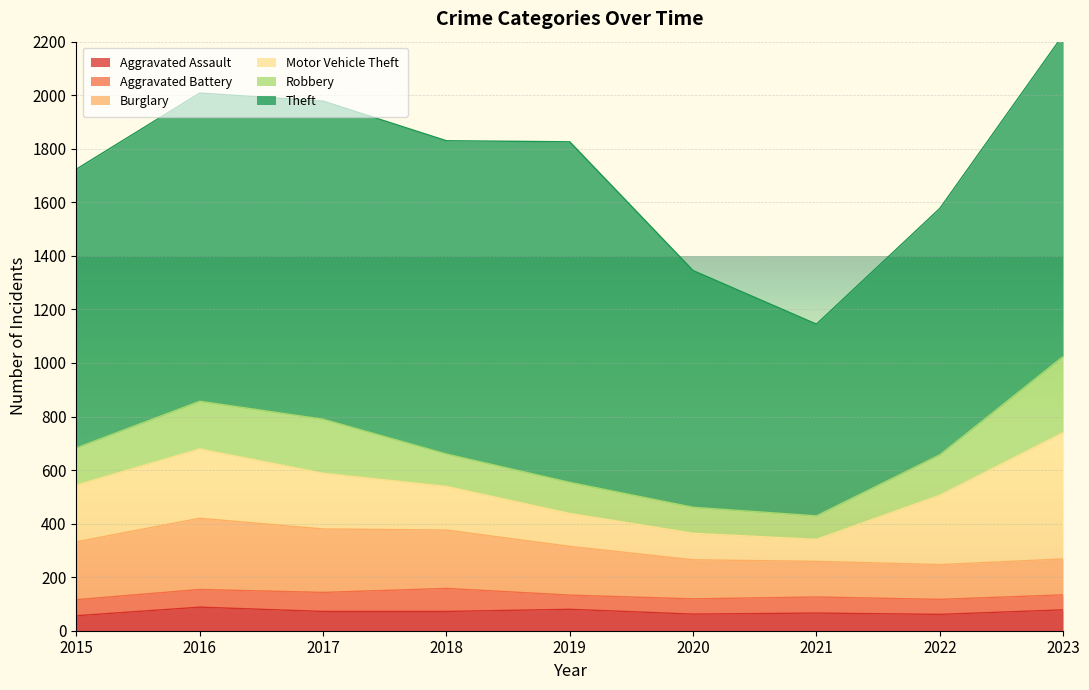

At which category is the sum across all series the highest?

2023